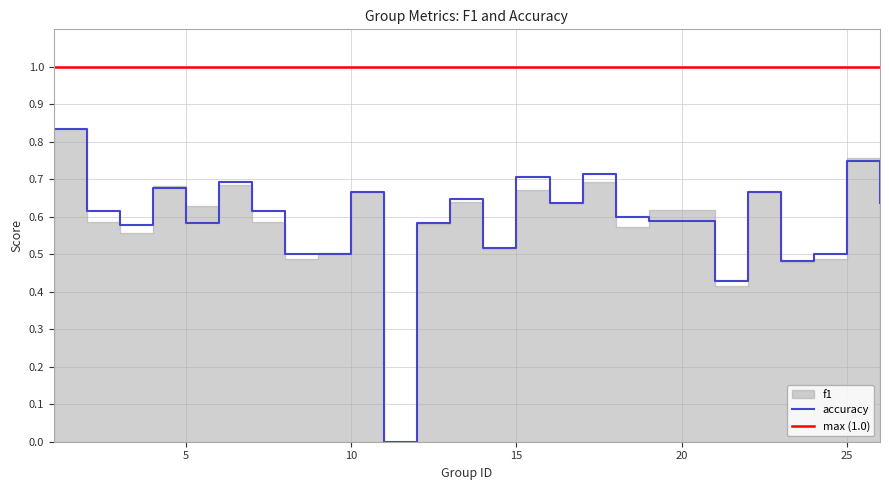

Between 18 and 23, which is larger?

18